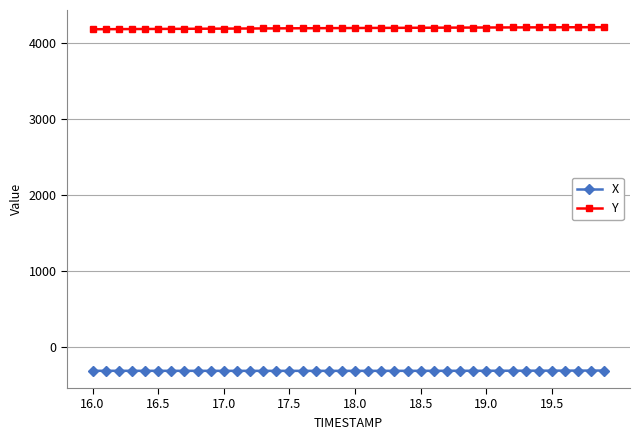

Is this an area chart (filled region under the line)?

No